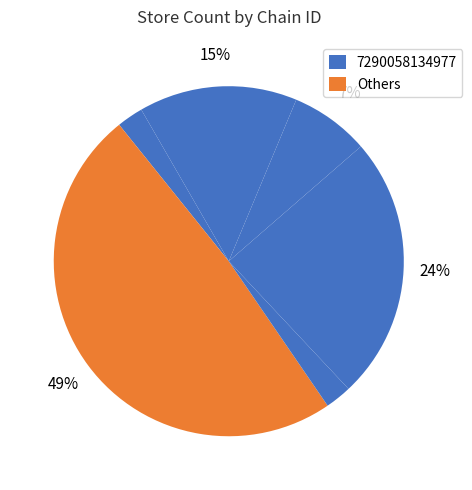

How many slices are in this pie chart?

6